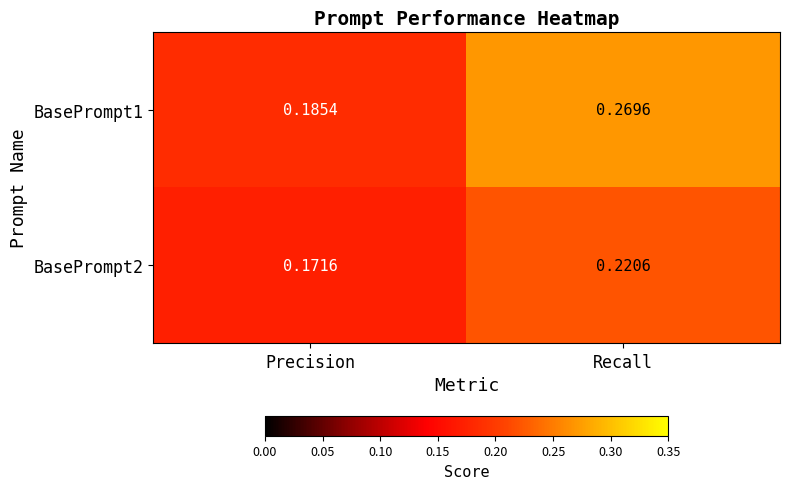

At which label is BasePrompt1 closest to 0?

Precision